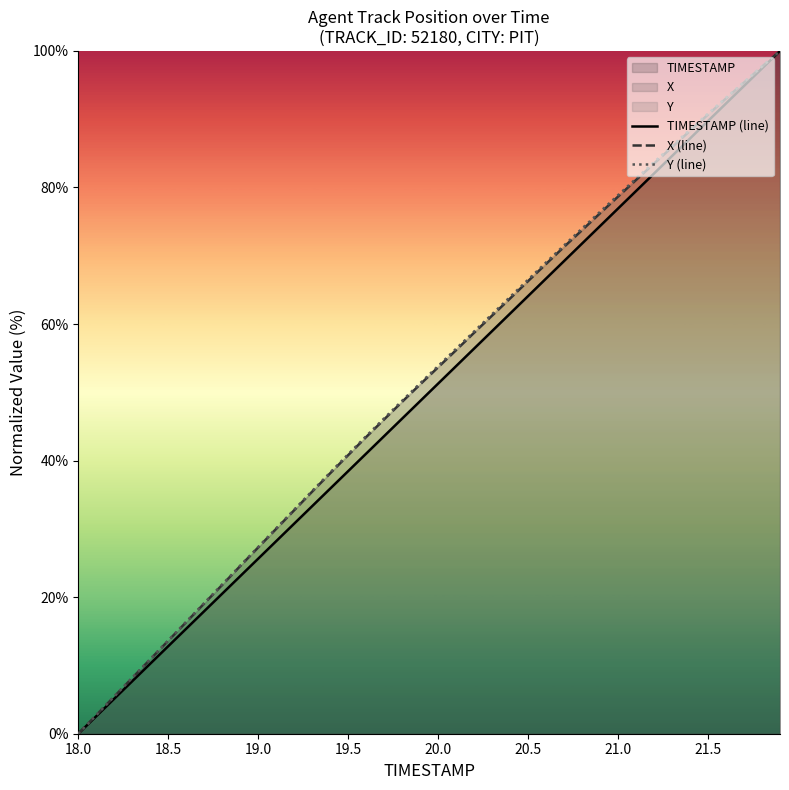

Reading right to left, extract all data points from this chart.

TIMESTAMP (line): 100.0	97.4	94.9	92.3	89.7	87.2	84.6	82.1	79.5	76.9	74.4	71.8	69.2	66.7	64.1	61.5	59.0	56.4	53.8	51.3	48.7	46.2	43.6	41.0	38.5	35.9	33.3	30.8	28.2	25.6	23.1	20.5	17.9	15.4	12.8	10.3	7.7	5.1	2.6	0.0
X (line): 100.0	97.7	95.4	93.0	90.7	88.3	85.9	83.5	81.1	78.7	76.2	73.8	71.3	68.8	66.3	63.8	61.2	58.7	56.2	53.7	51.2	48.6	46.0	43.5	40.8	38.1	35.5	32.7	30.0	27.3	24.6	21.8	19.1	16.3	13.6	10.9	8.2	5.4	2.7	0.0
Y (line): 100.0	97.7	95.5	93.2	90.8	88.5	86.1	83.7	81.3	78.9	76.4	74.0	71.5	69.0	66.5	64.0	61.5	58.9	56.4	53.9	51.3	48.8	46.2	43.6	40.9	38.3	35.5	32.8	30.1	27.3	24.6	21.9	19.1	16.4	13.7	10.9	8.2	5.5	2.7	0.0